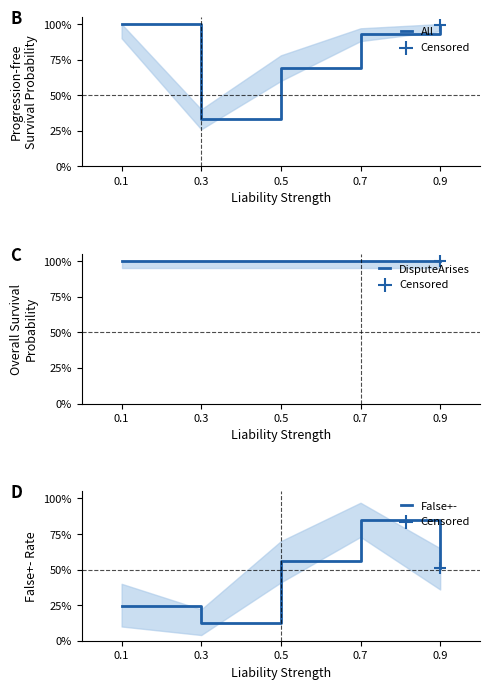

At which category is the sum across all series the highest?

0.7